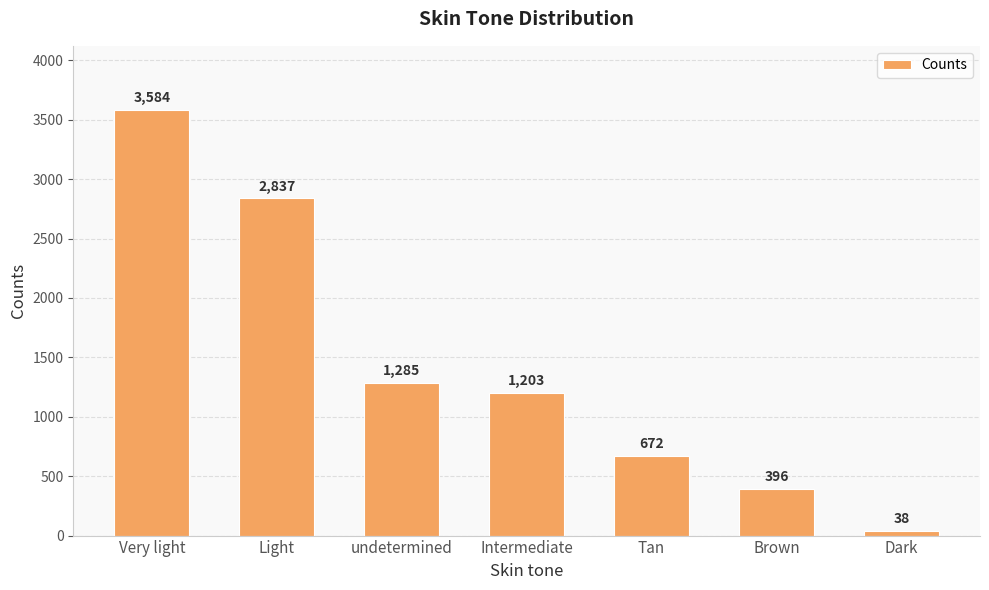

What is the label of the 2nd bar from the left?

Light